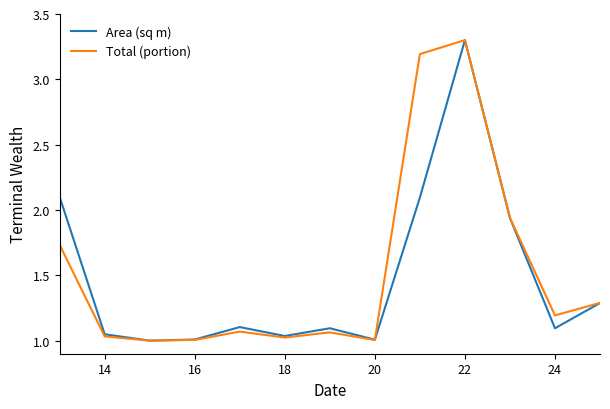

What is the highest value of the Total (portion) series?

3.3